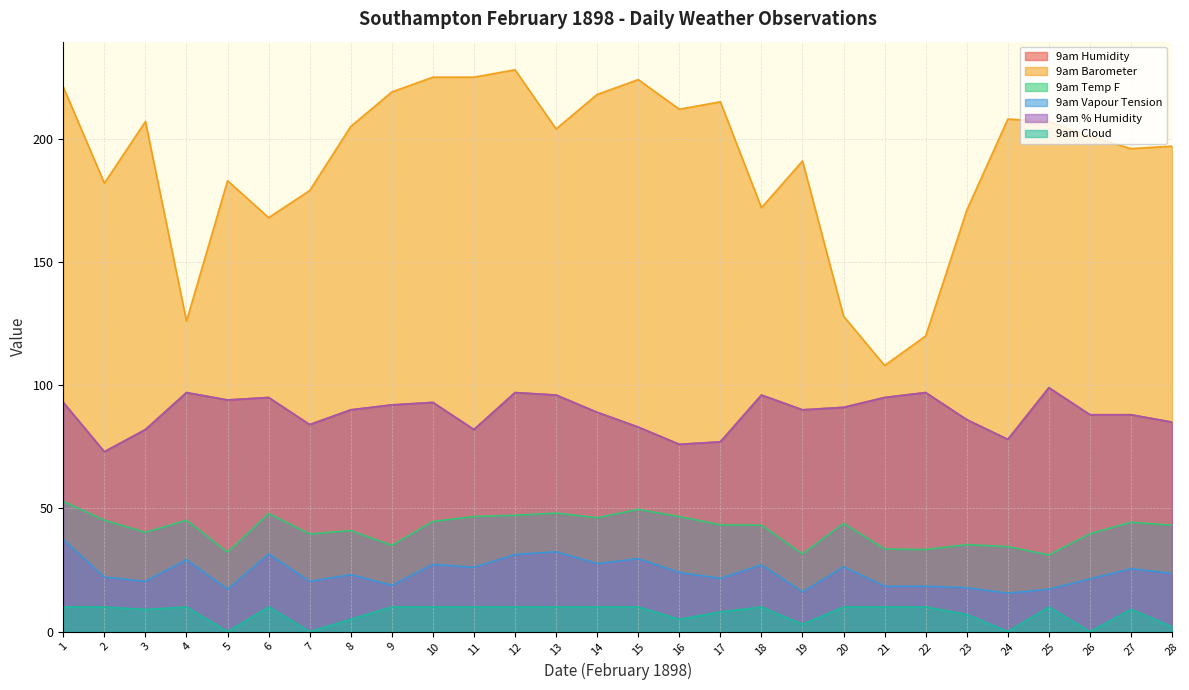

At 3, list the series in order from smallest to largest.

9am Cloud, 9am Vapour Tension, 9am Temp F, 9am Humidity, 9am % Humidity, 9am Barometer